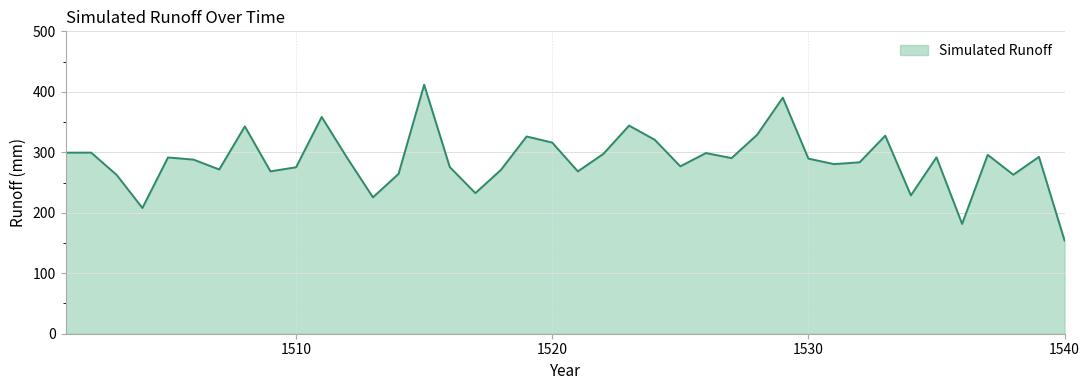

What is the difference between the maximum and minimum values?

257.7